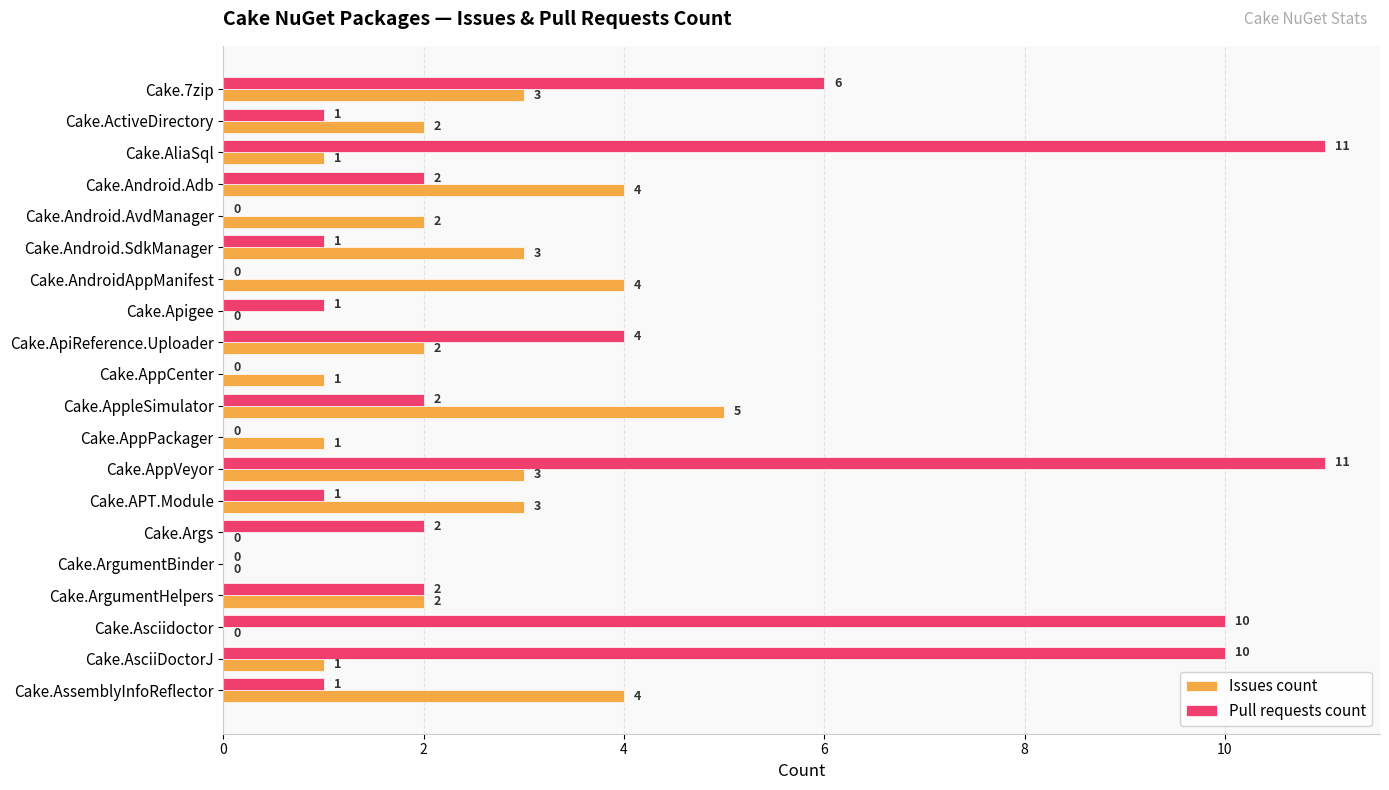

True or false: Pull requests count has a value of 13 at Cake.AsciiDoctorJ.

False